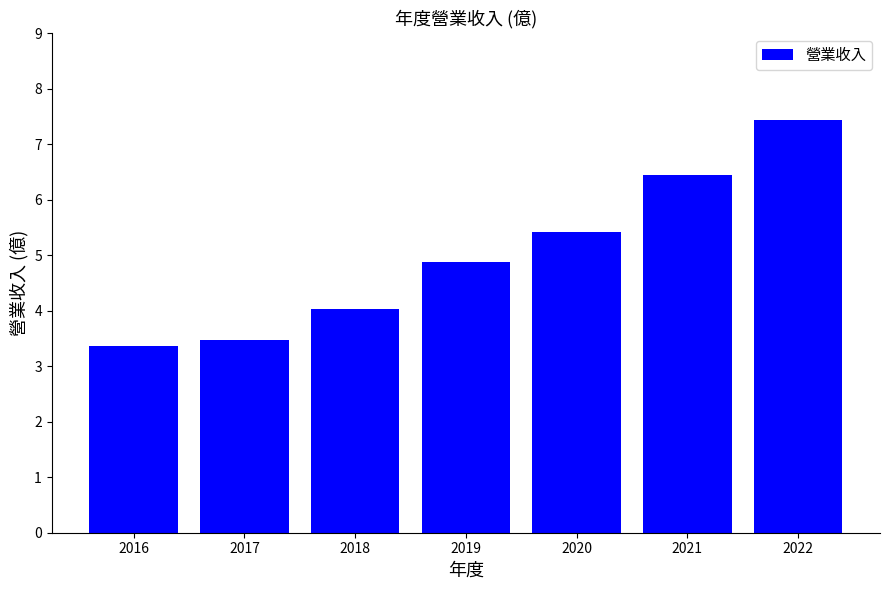

How many distinct data groups are displayed?

1